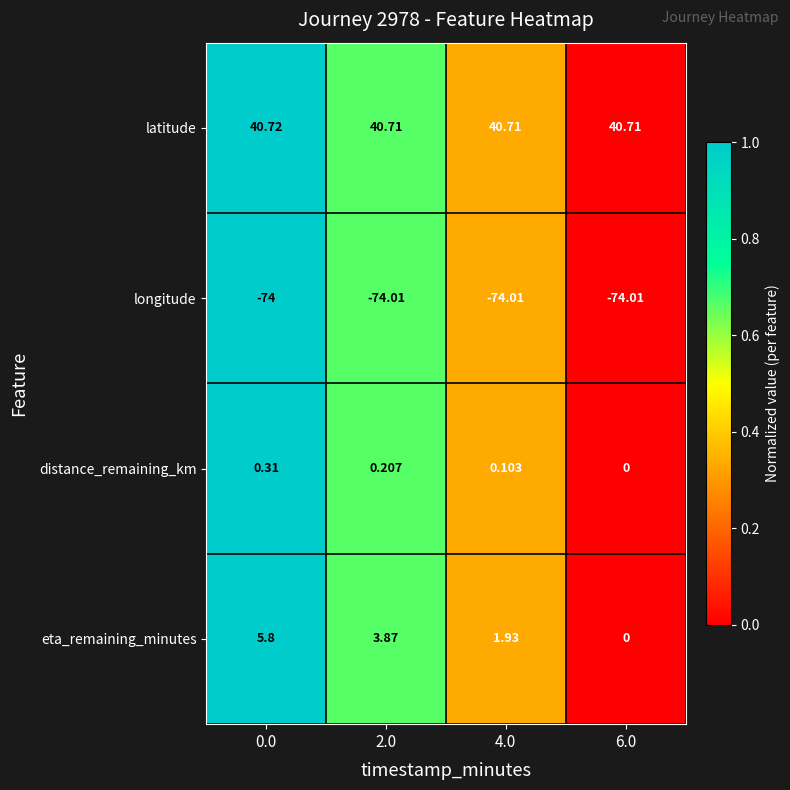

Which series has the largest range (max minus min)?

eta_remaining_minutes